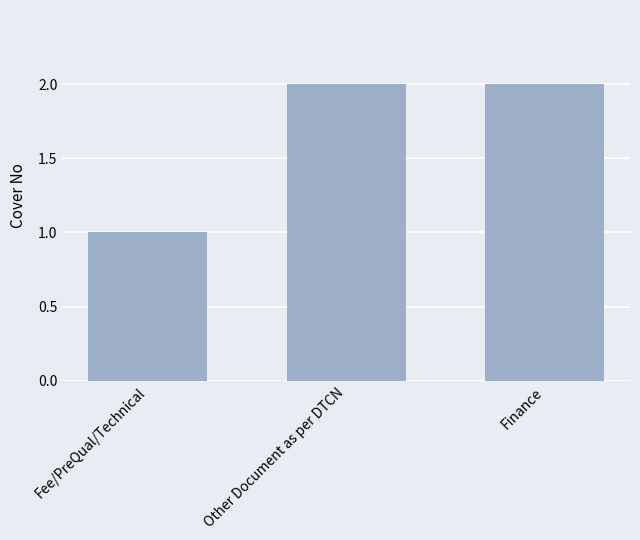

What is the difference between the maximum and minimum values?

1